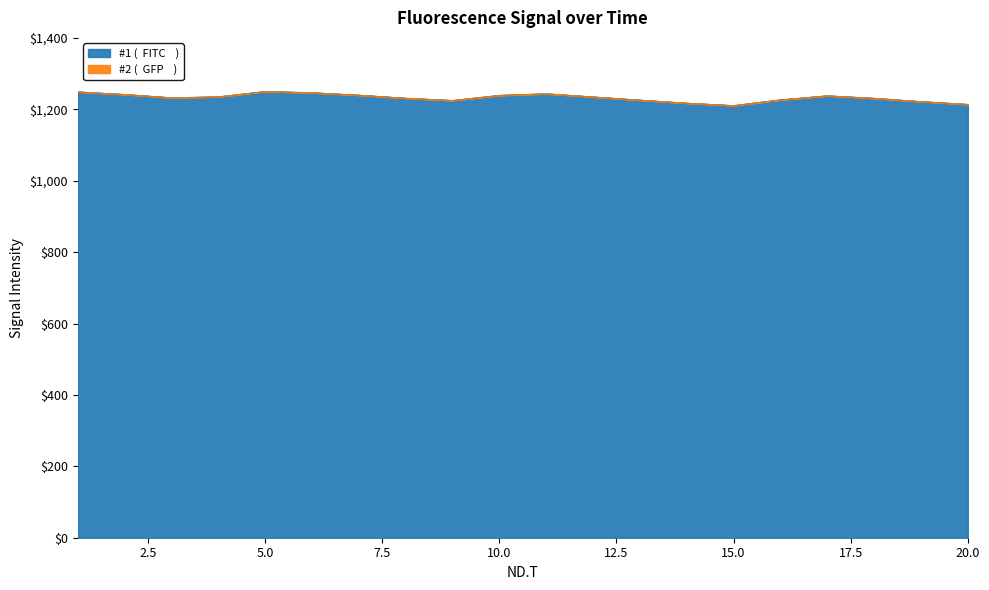

Which label corresponds to the largest value in the chart?

5